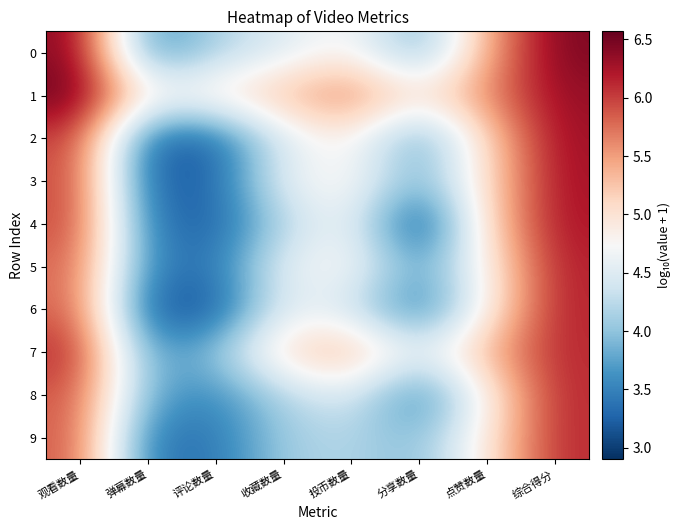

What is the minimum value shown in the chart?

2.9